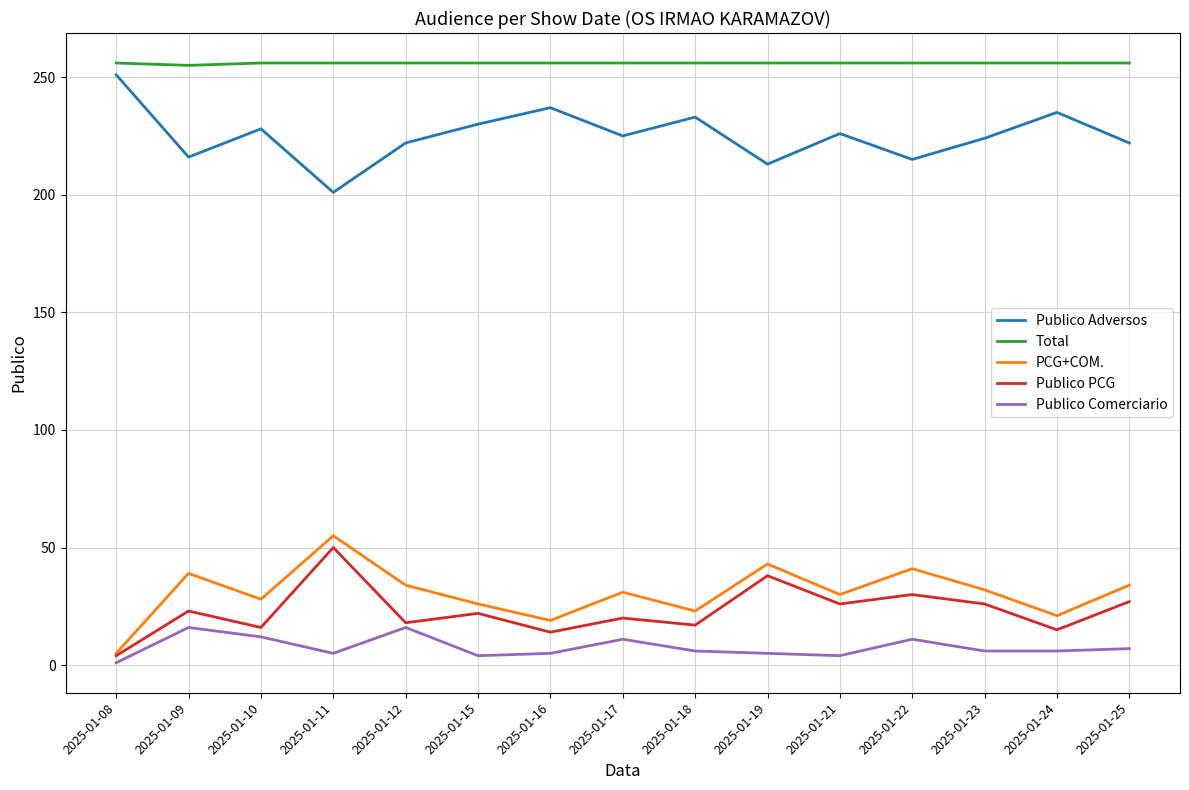

True or false: Publico Comerciario has a value of 3 at 2025-01-10.

False